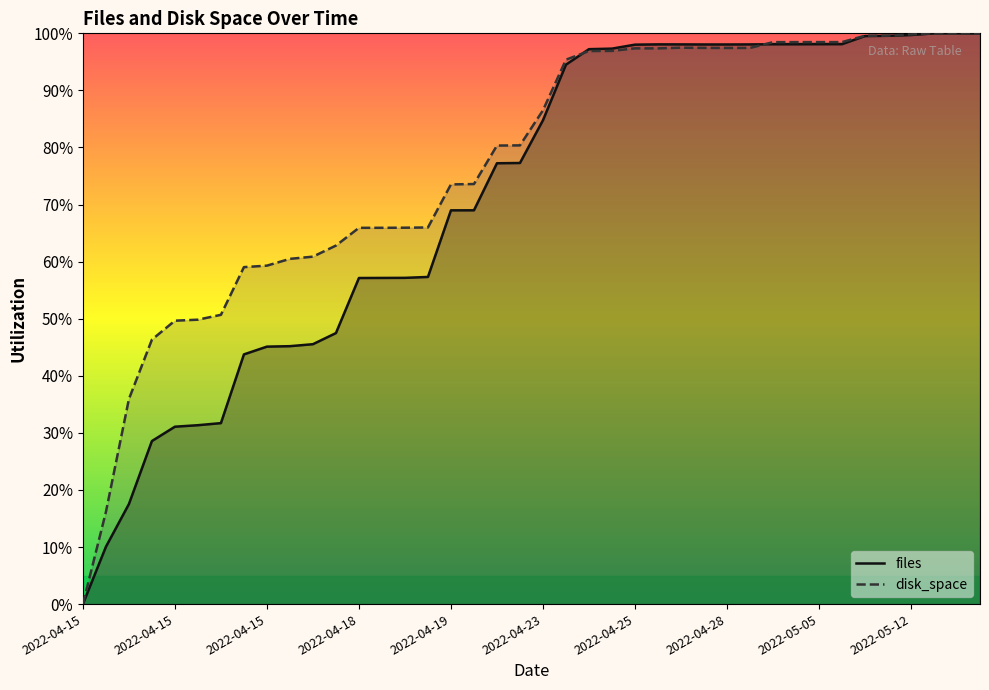

Read the files value at 2022-04-25 21:13.

98.1